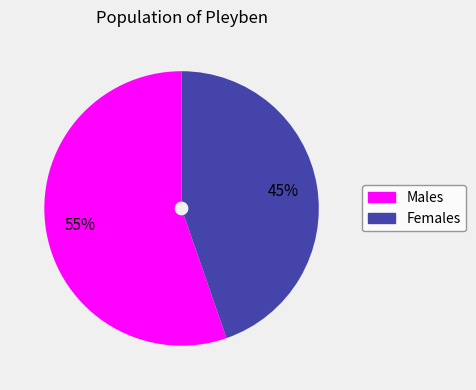

What is the smallest slice in the pie chart?

Females